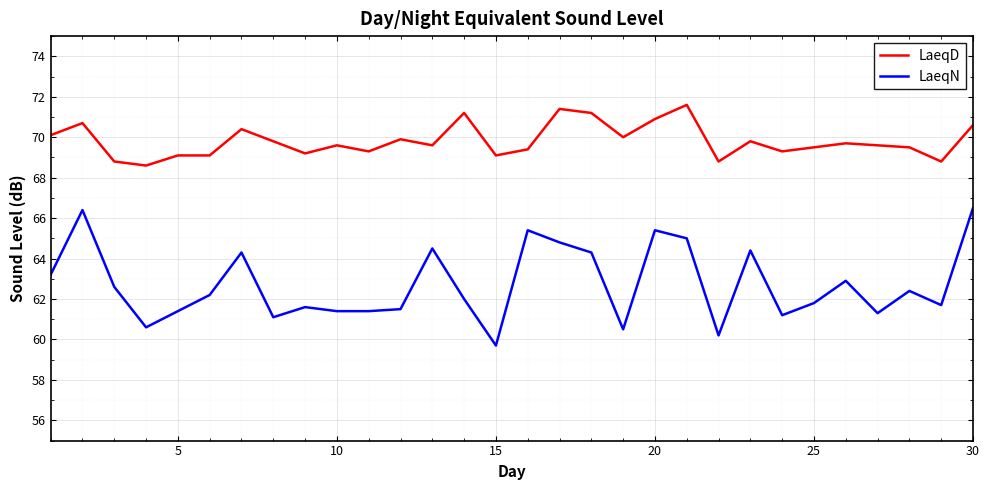

What is the minimum value shown in the chart?

59.7